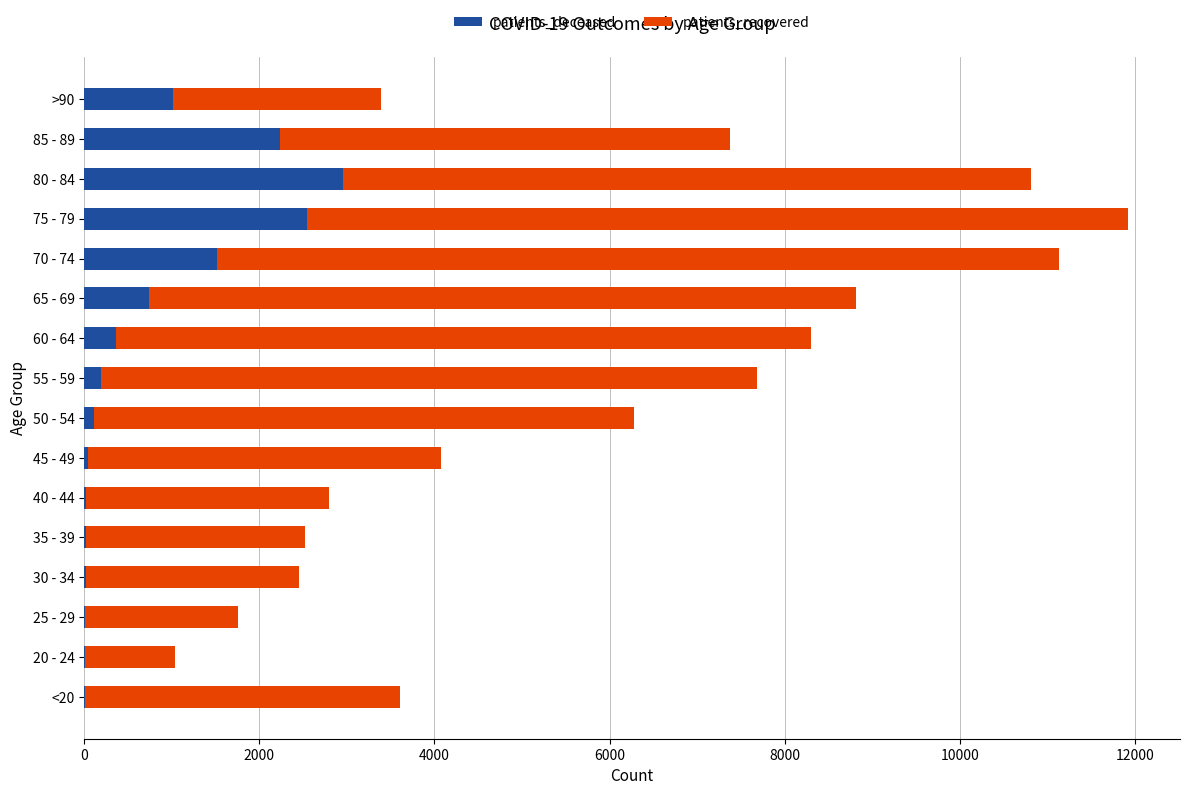

Which category has the highest value in the patients_deceased series?

80 - 84